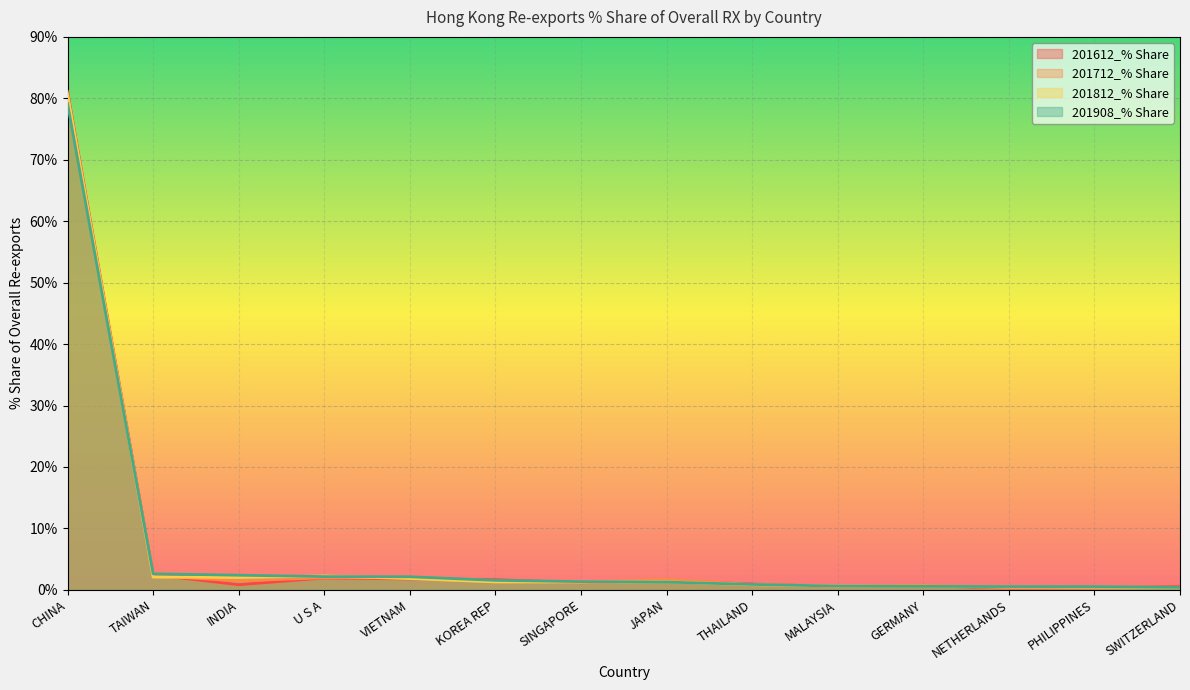

What is the sum of all 201612_% Share values?

95.7